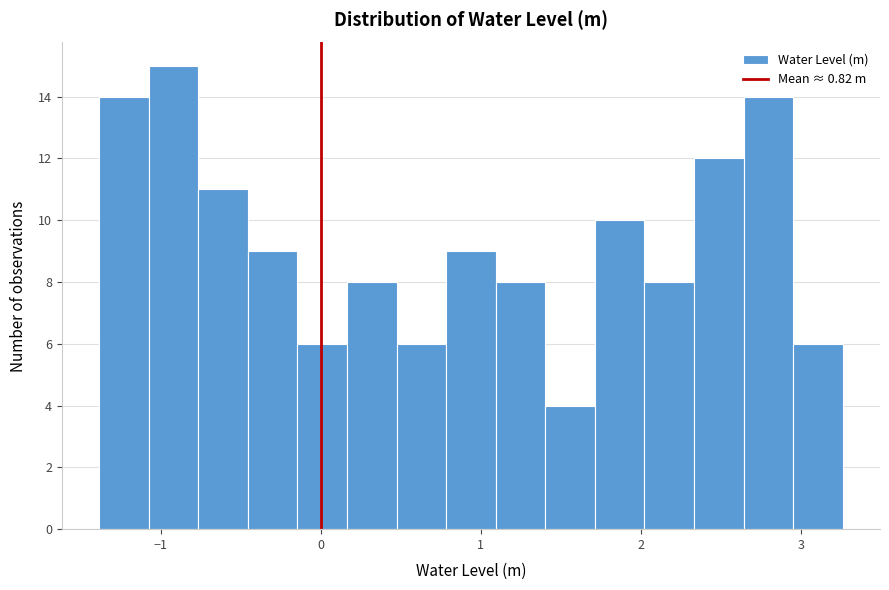

Around what value on the x-axis is the tallest bar? Give the approximate position of its centre, as read against the axis.

-0.9